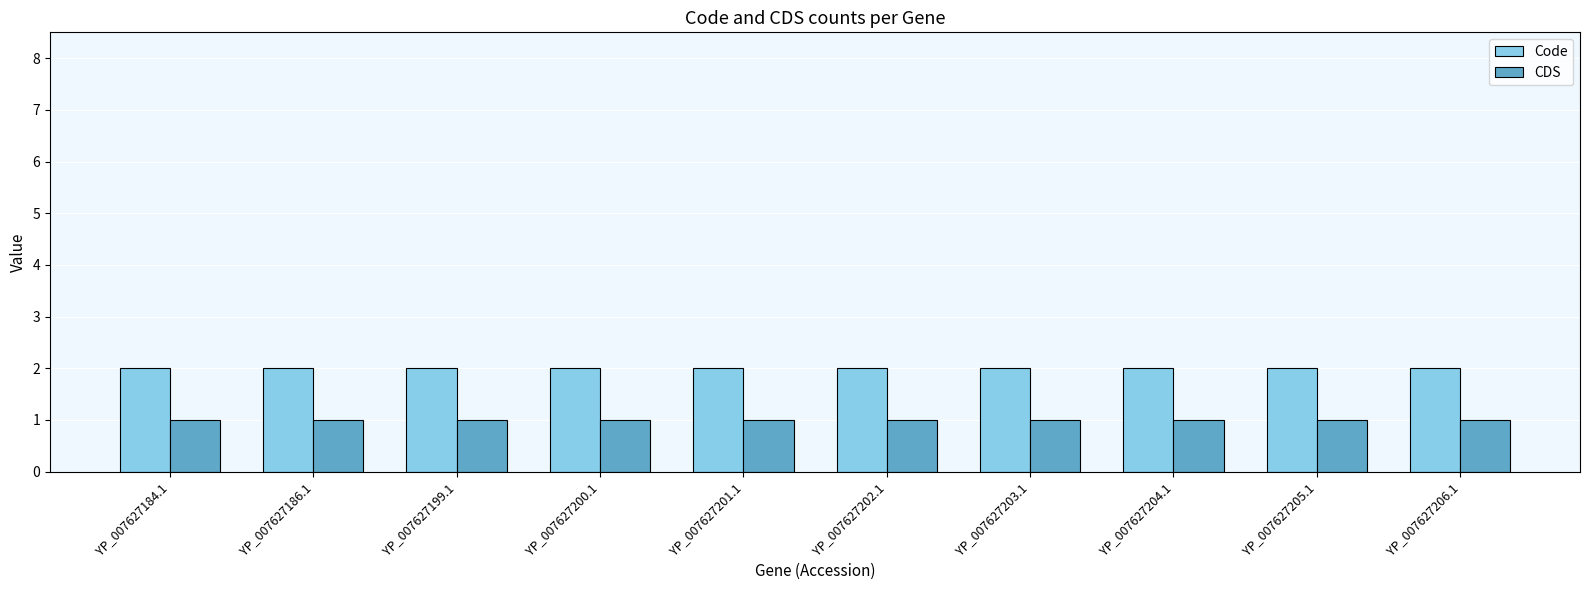

Which series has the largest total across all categories?

Code